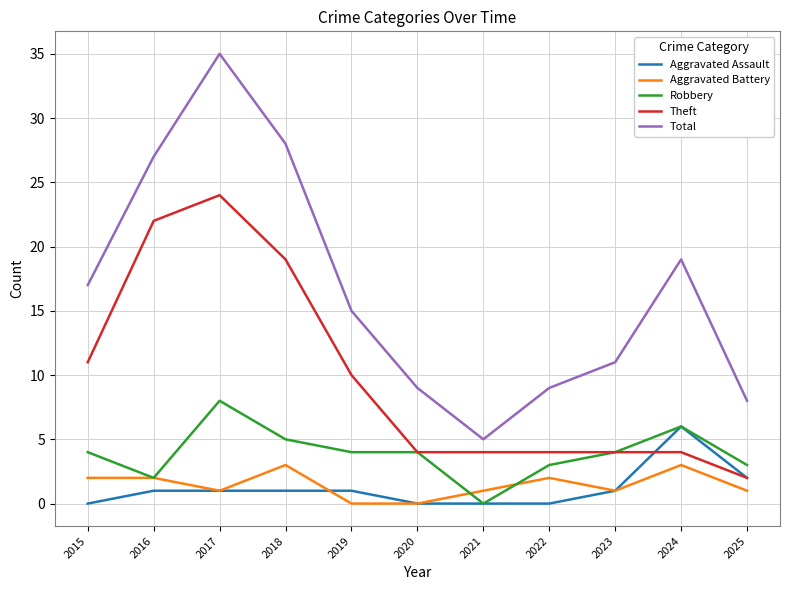

At which label does Aggravated Battery first exceed 1?

2015